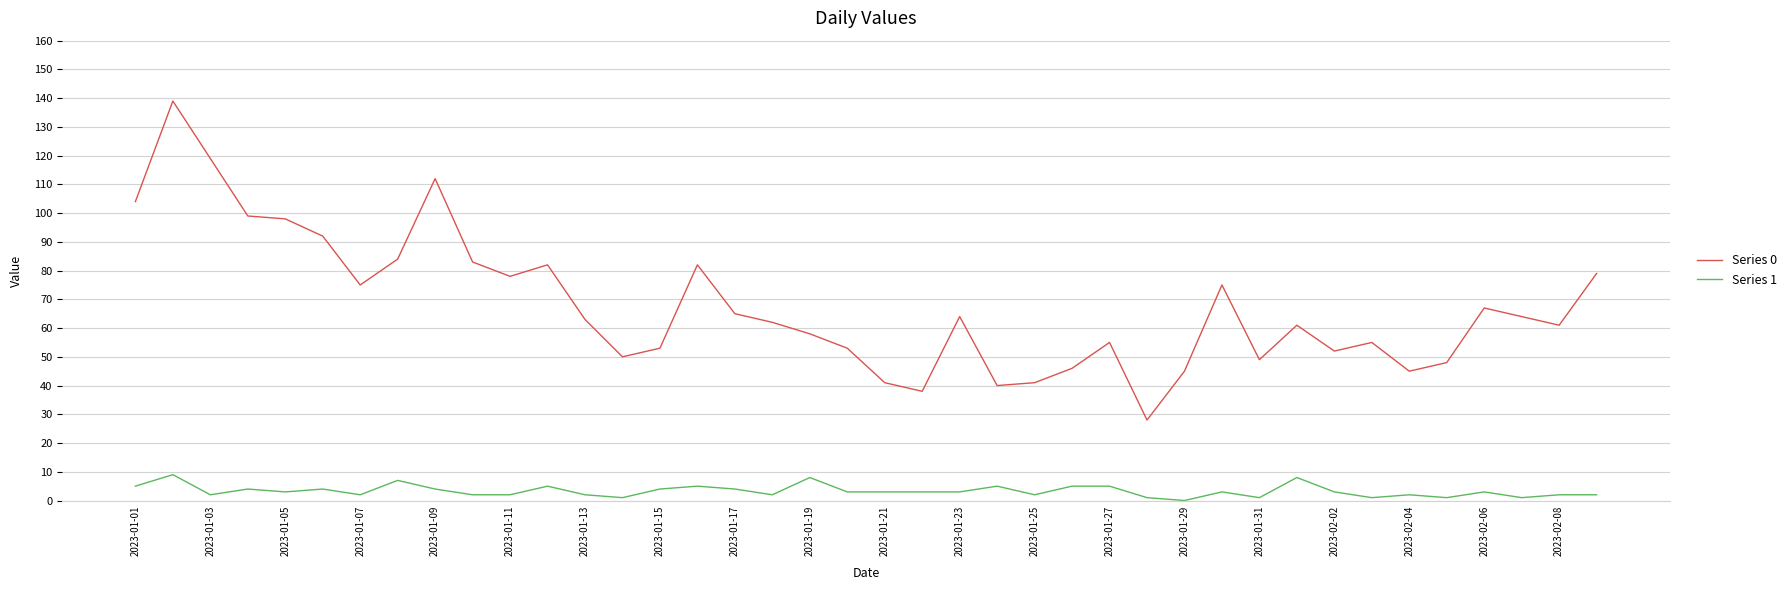

What is the greatest value displayed?

139